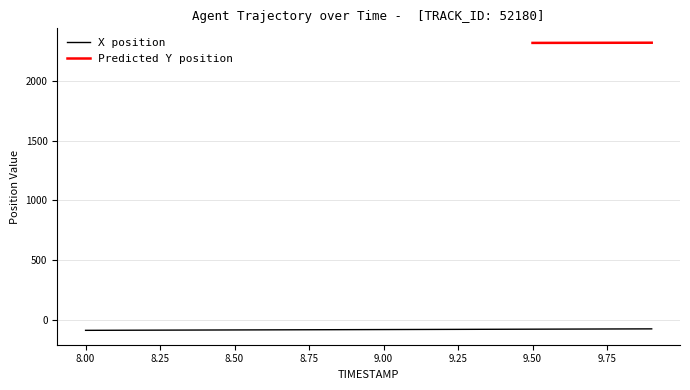

Rank the categories by value from highest to lowest.

9.9, 9.8, 9.7, 9.6, 9.5, 9.4, 9.3, 9.2, 9.1, 9.0, 8.9, 8.8, 8.7, 8.6, 8.5, 8.4, 8.3, 8.2, 8.1, 8.0